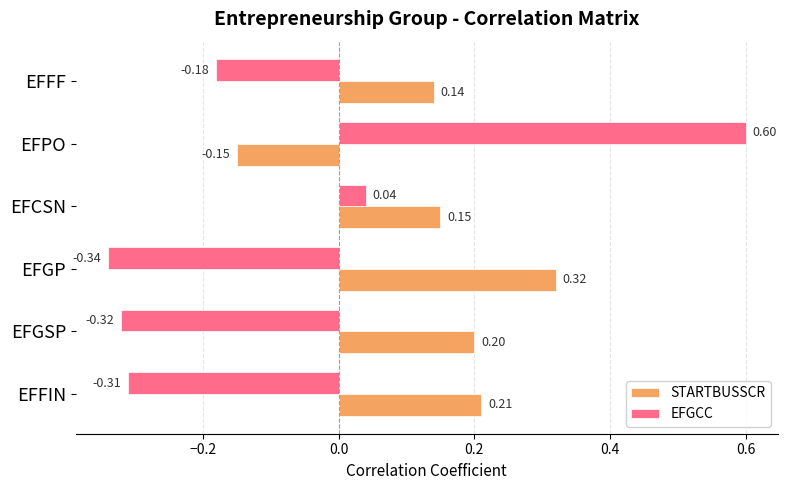

What is the sum of the EFGCC values at EFFIN and EFFF?

-0.5